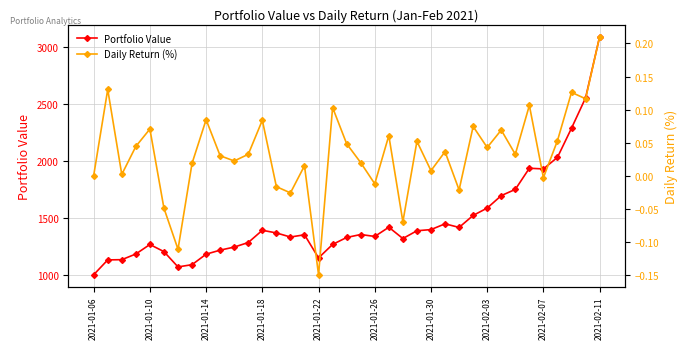

True or false: Portfolio Value has more than 0 points higher than both neighbors.

True